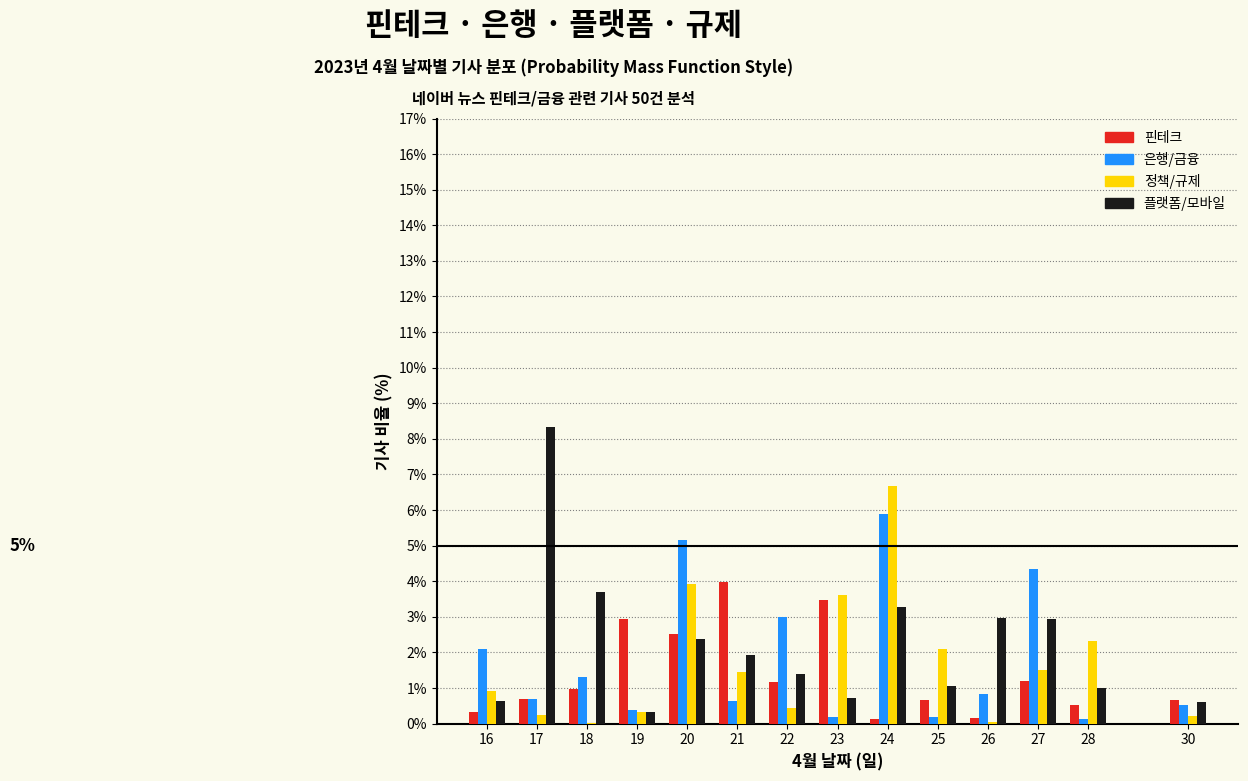

The 정책/규제 series shows 1.3 at 25. True or false?

False